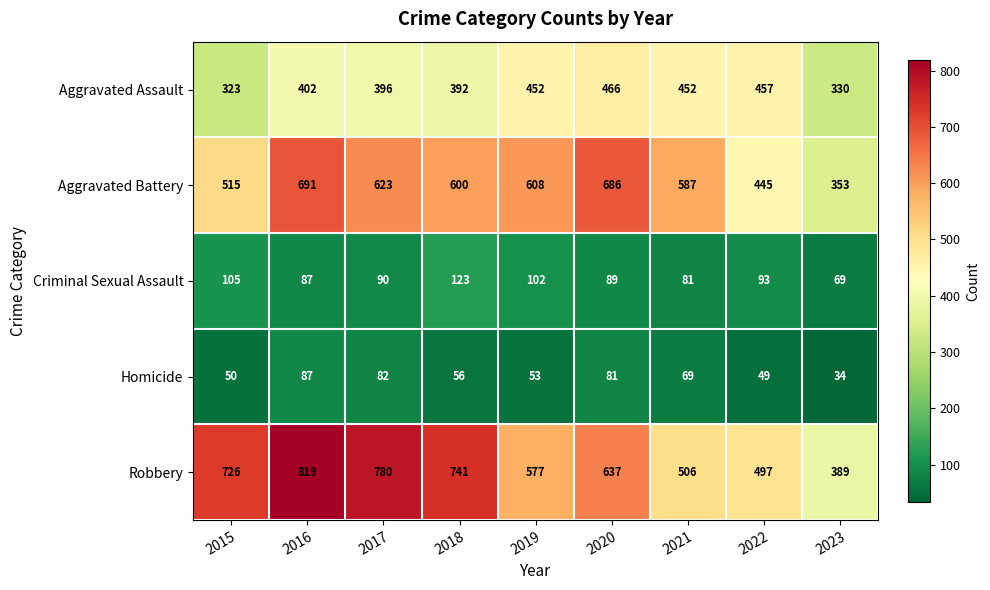

At 2022, list the series in order from smallest to largest.

Homicide, Criminal Sexual Assault, Aggravated Battery, Aggravated Assault, Robbery